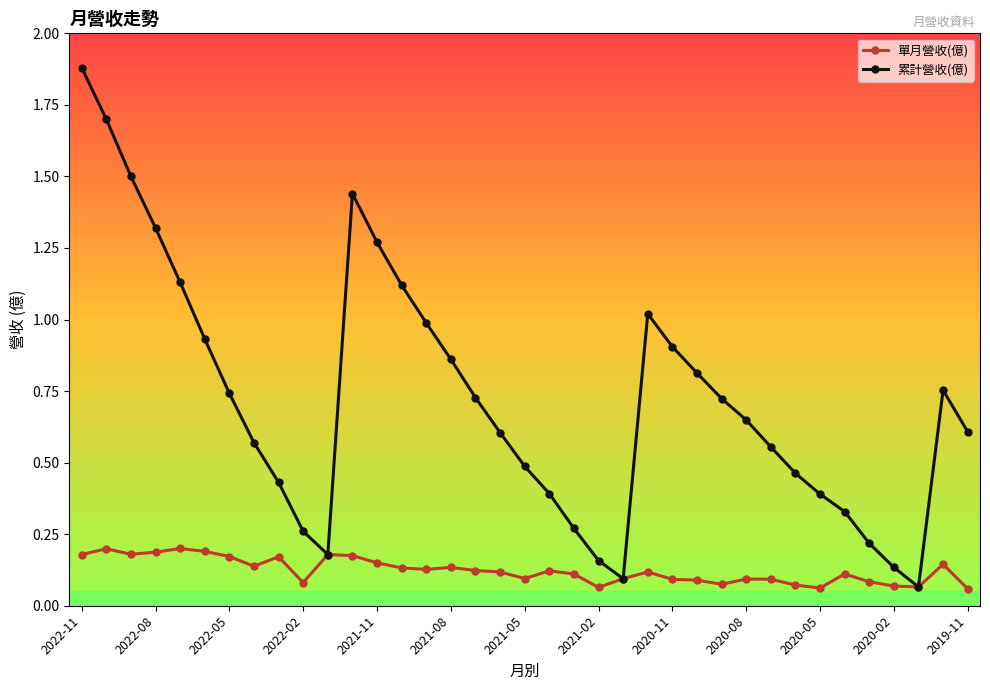

List the series in order of their overall mean, highest first.

累計營收(億), 單月營收(億)